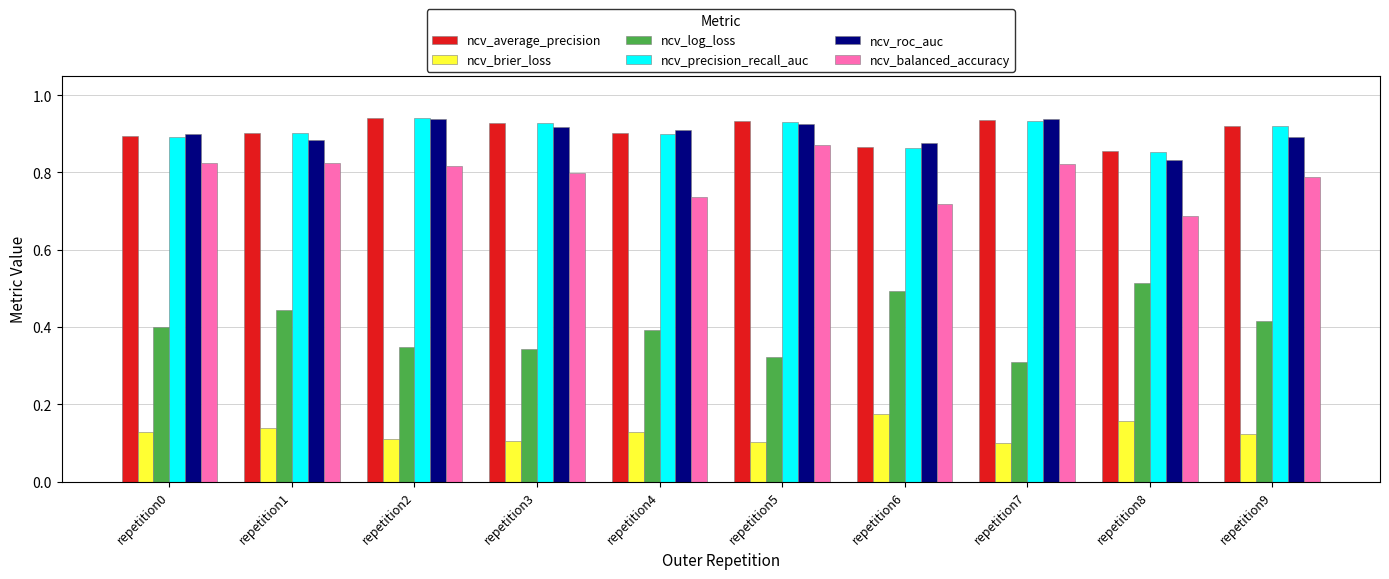

True or false: ncv_brier_loss has a value of 0.1 at repetition1.

True